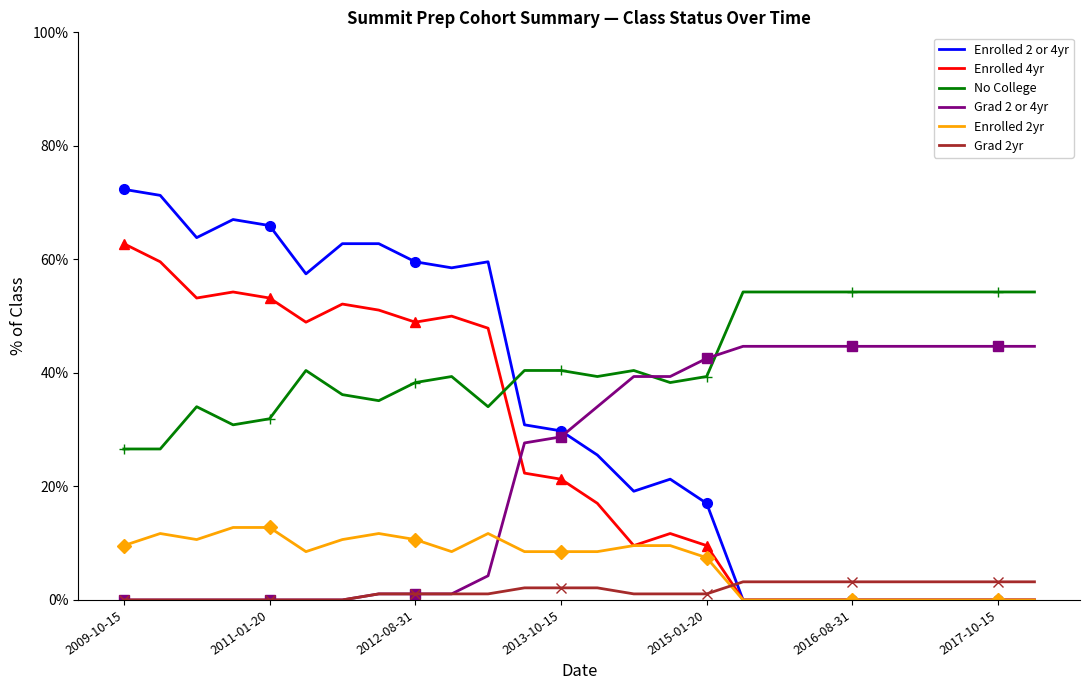

Which category has the highest value in the Enrolled 2 or 4yr series?

2009-10-15